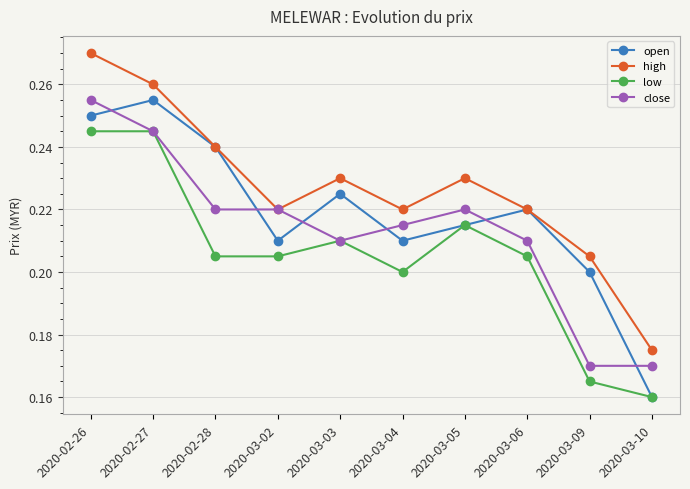

What are all the series names shown in the legend?

open, high, low, close